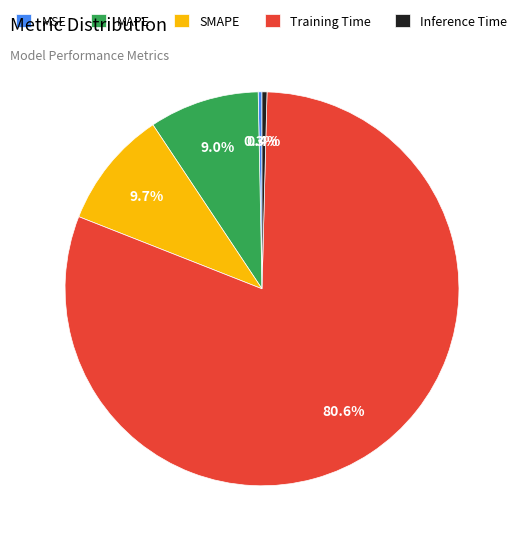

How many slices are in this pie chart?

5